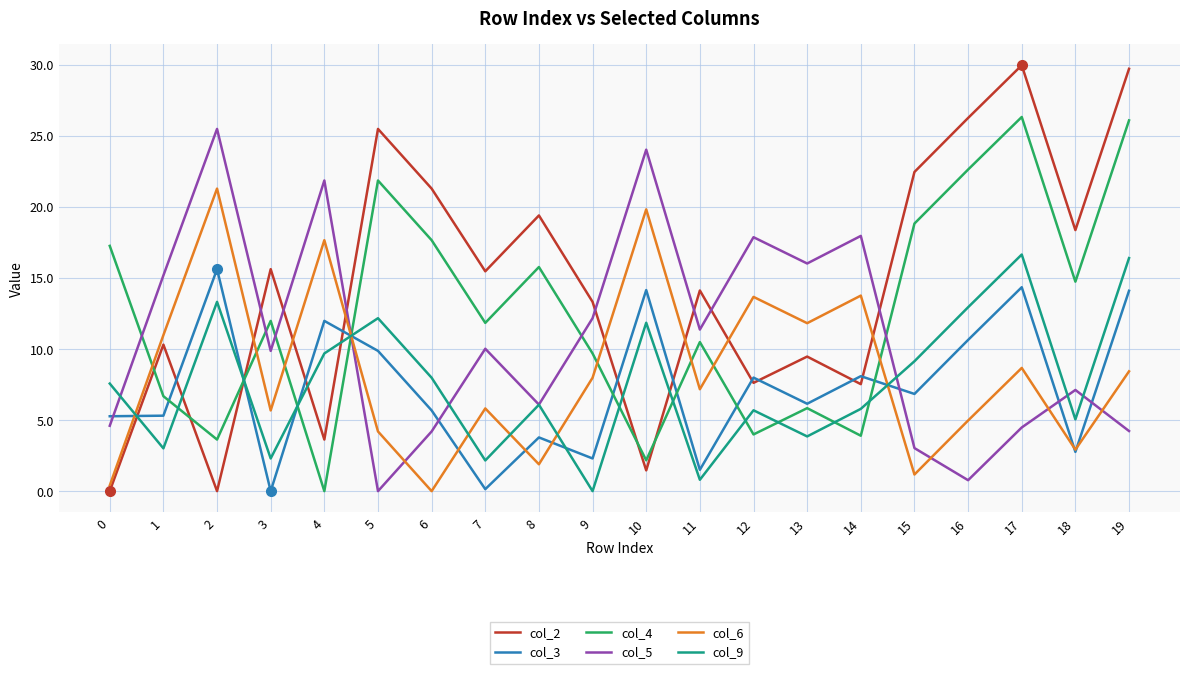

Is the value of col_2 at 0 greater than the value of col_3 at 2?

No